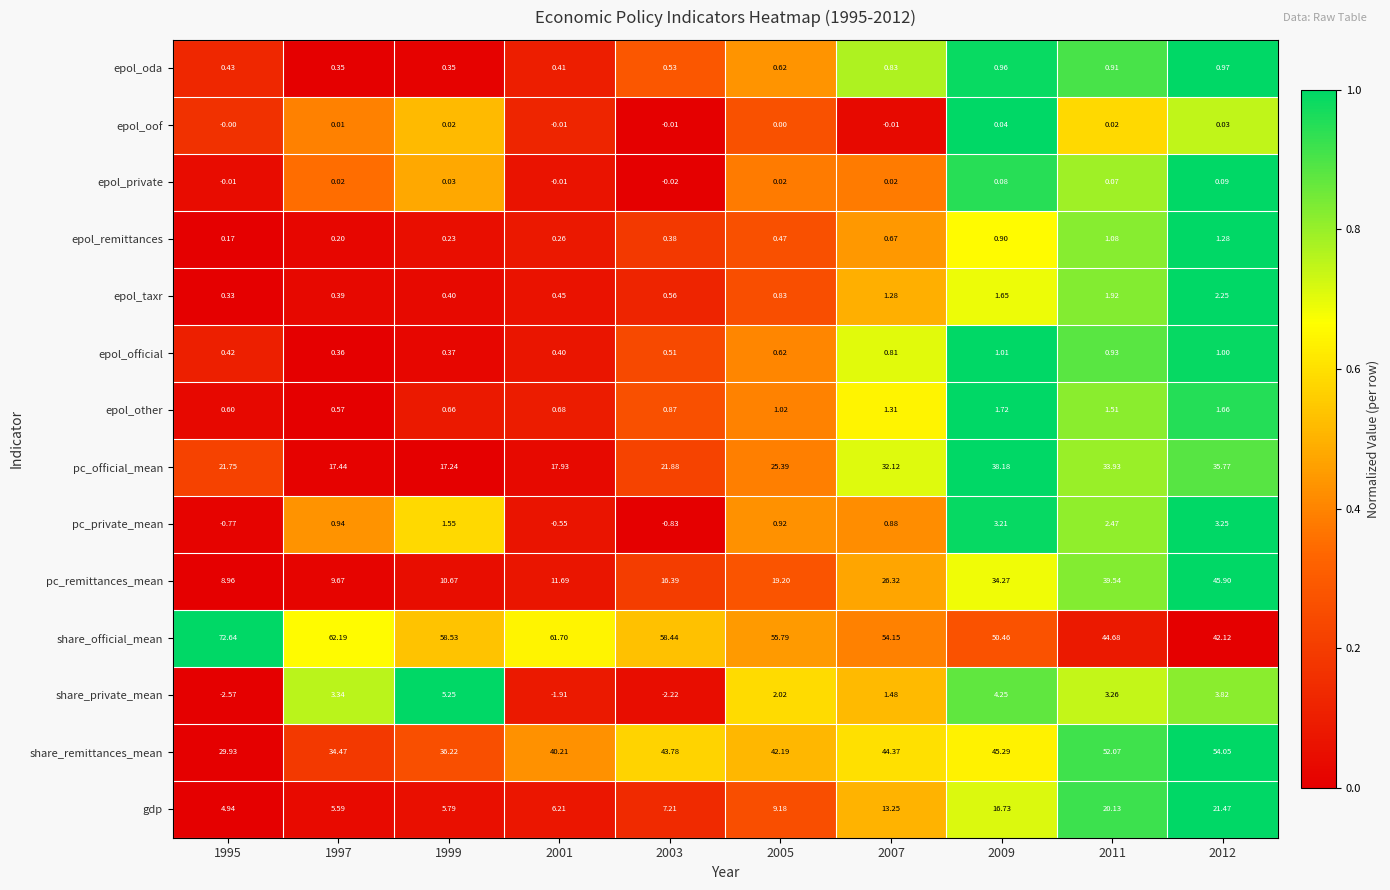

Which series has the largest total across all categories?

share_official_mean